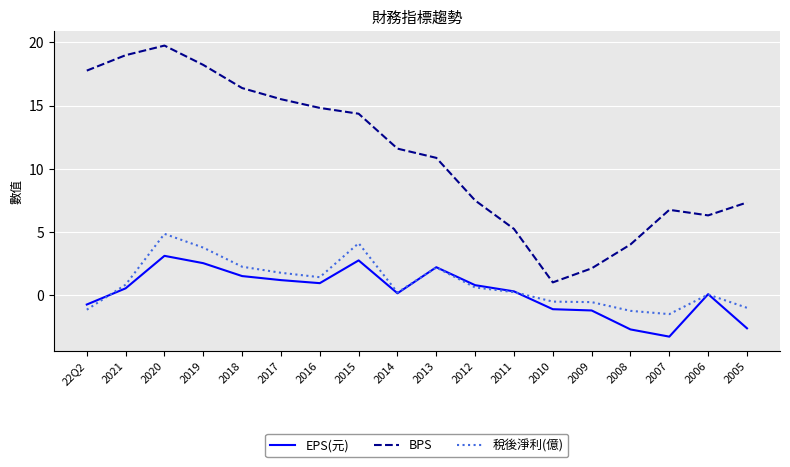

At which category is the sum across all series the highest?

2020